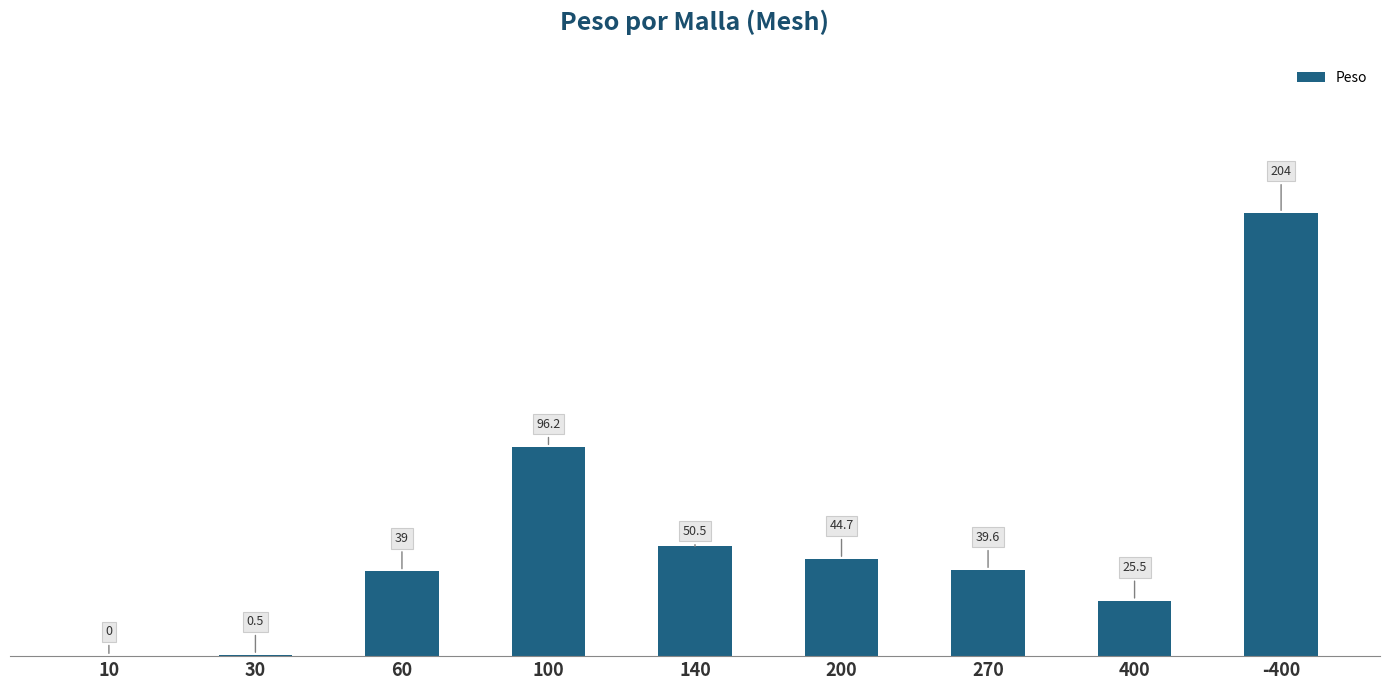

Reading left to right, extract all data points from this chart.

10=0.0	30=0.5	60=39.0	100=96.2	140=50.5	200=44.7	270=39.6	400=25.5	-400=204.0